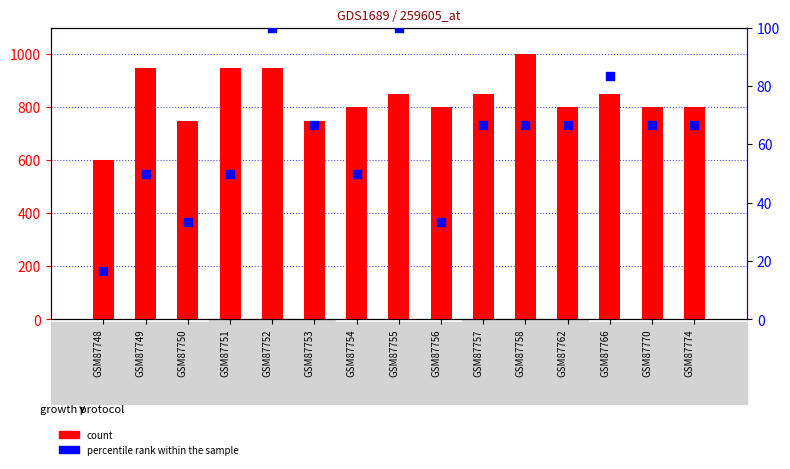

Is the value of percentile rank within the sample at GSM87774 greater than the value of count at GSM87762?

No